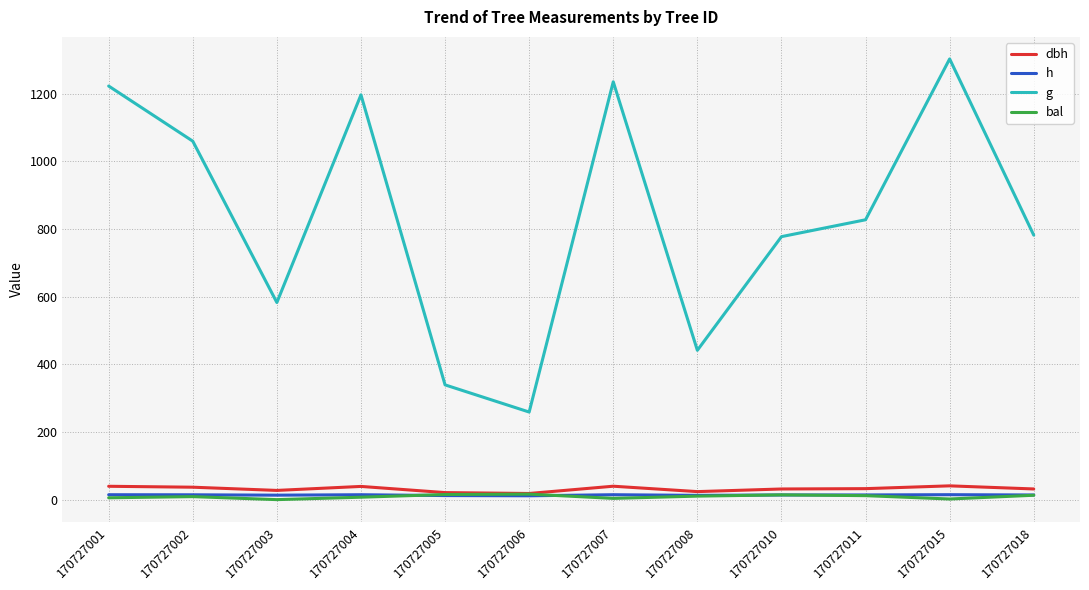

True or false: g and dbh cross at least once.

False